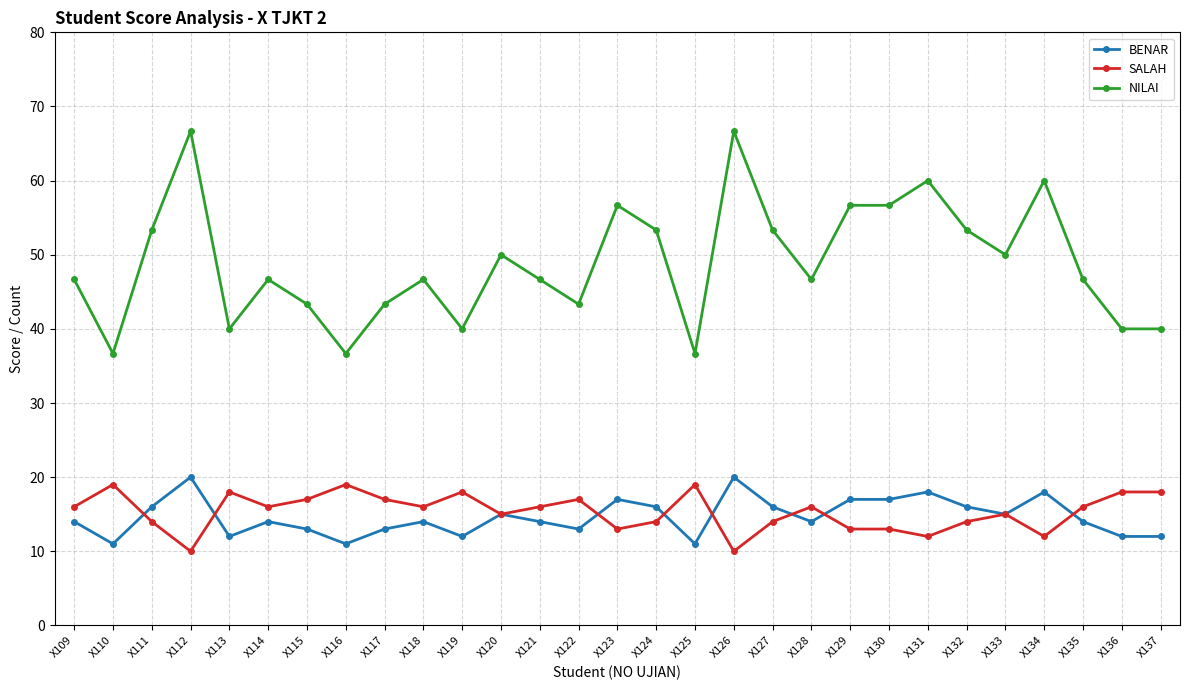

What is the difference between the second highest and minimum values in the BENAR series?

9.0